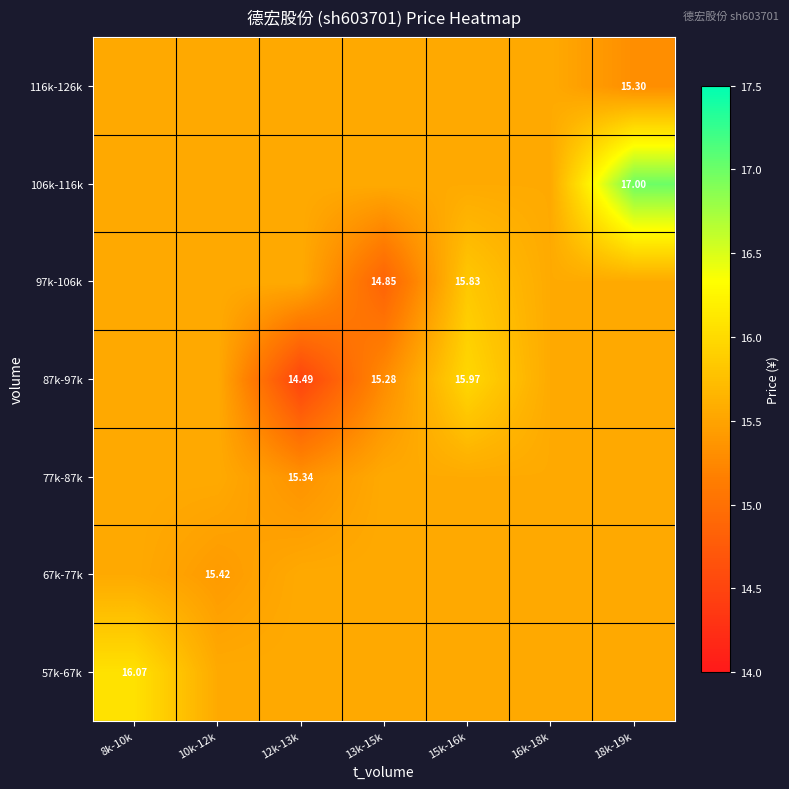

How many values in the 87k-97k series exceed 15?

6